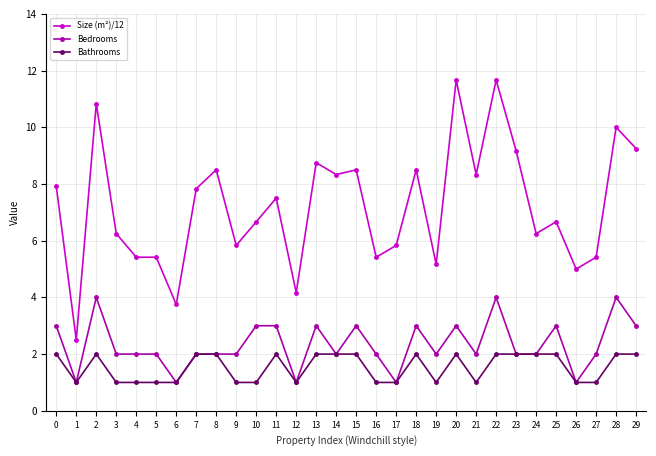

At which category does Size (m²)/12 reach its first local peak?

2